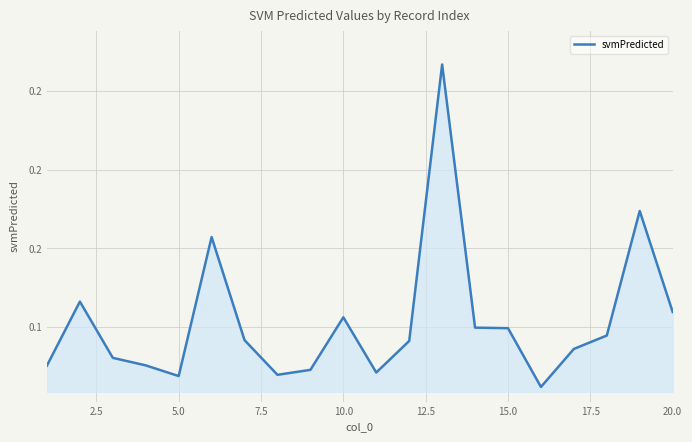

Does the chart have visible grid lines?

Yes